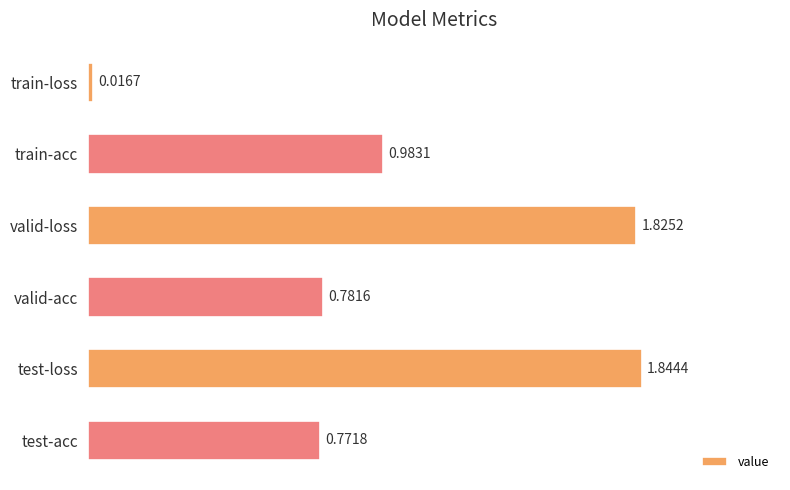

Which label corresponds to the largest value in the chart?

test-loss